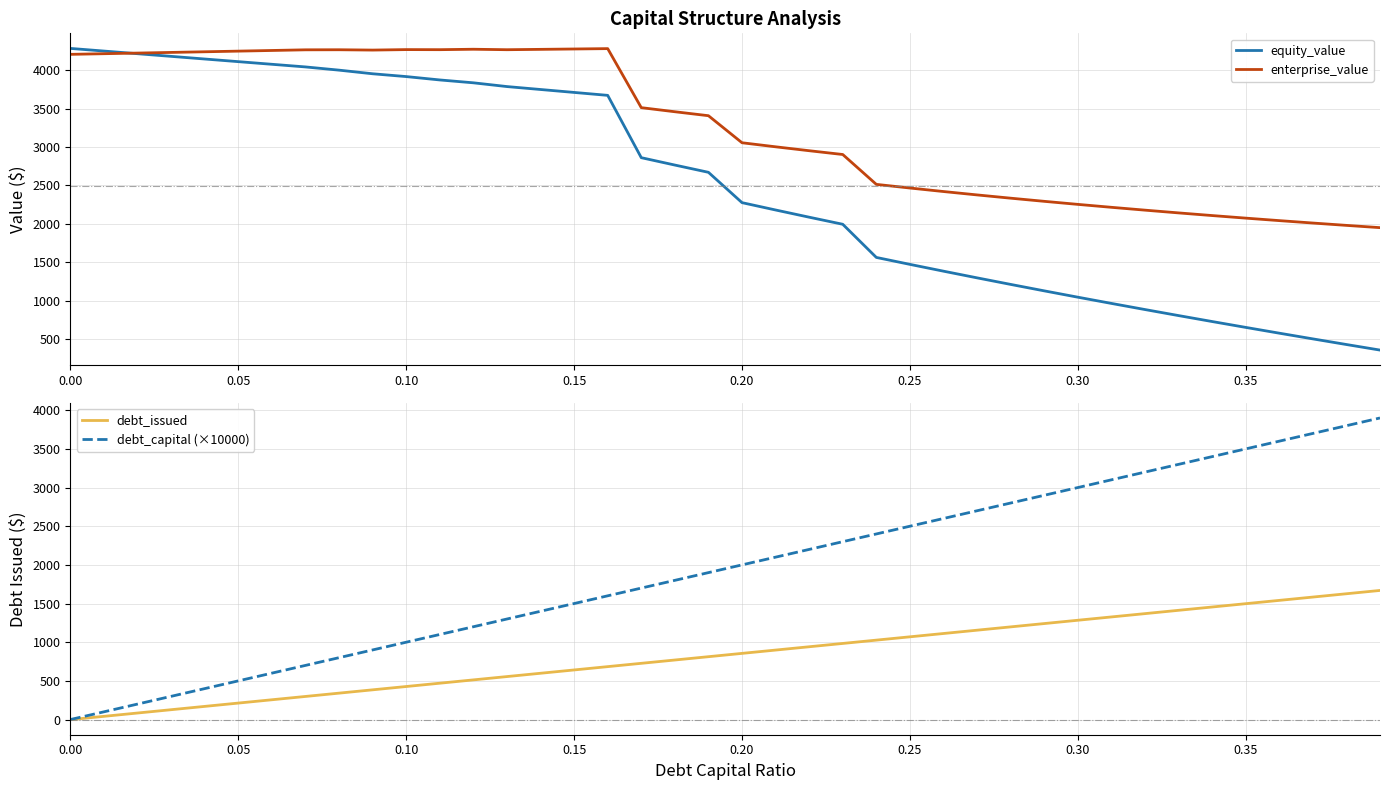

What is the minimum value for equity_value?

357.5